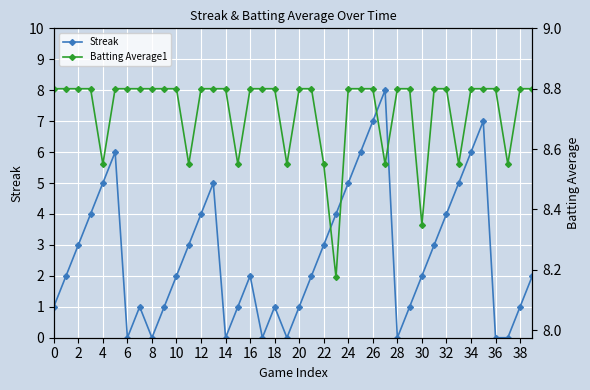

True or false: Batting Average1 and Streak intersect in this chart.

False